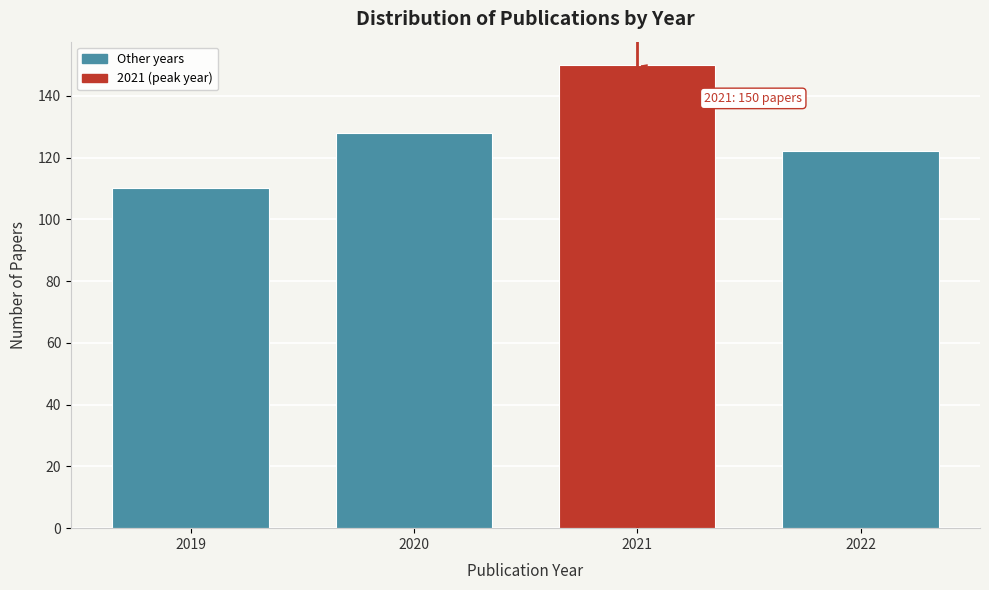

Reading left to right, extract all data points from this chart.

110	128	150	122